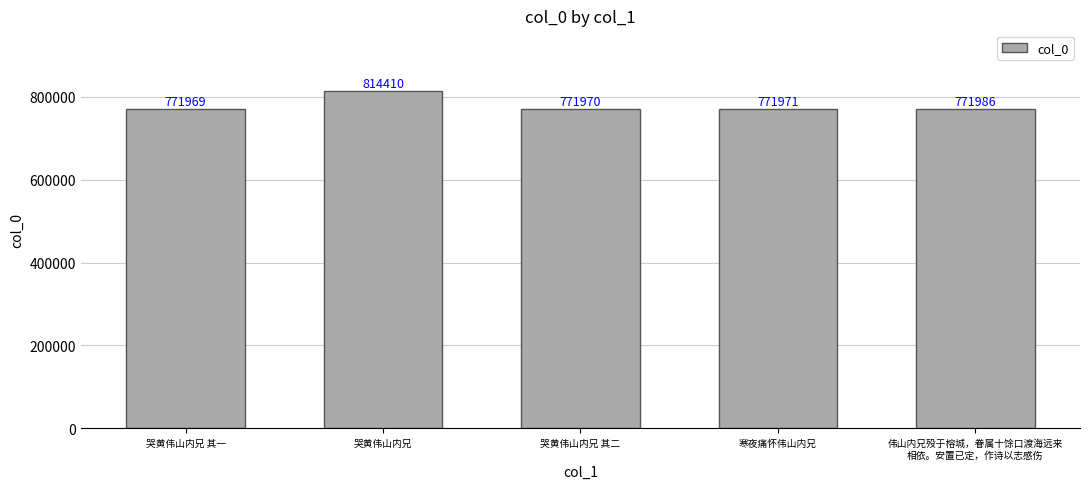

Where is the data nearest to the value 793189?

伟山内兄殁于榕城，眷属十馀口渡海远来
相依。安置已定，作诗以志感伤